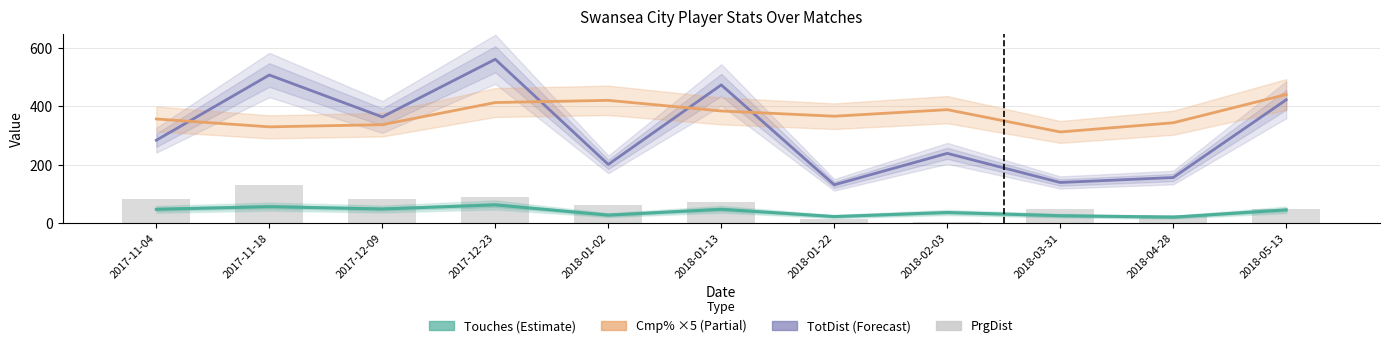

Reading right to left, what are all the values shown in this chart?

TotDist: 423.0	156.0	139.0	239.0	131.0	474.0	201.0	562.0	364.0	508.0	284.0
Cmp% (×5): 441.0	344.0	312.5	389.0	366.5	384.5	421.0	413.5	337.5	330.0	357.0
Touches: 45.0	20.0	25.0	36.0	22.0	47.0	27.0	62.0	48.0	56.0	47.0
PrgDist: 47.0	26.0	48.0	2.0	12.0	72.0	63.0	88.0	83.0	129.0	84.0